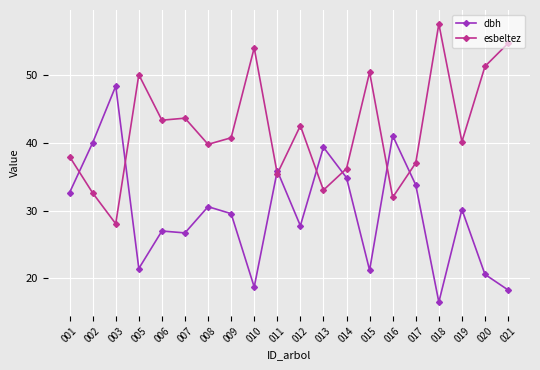

What is the highest value of the dbh series?

48.4